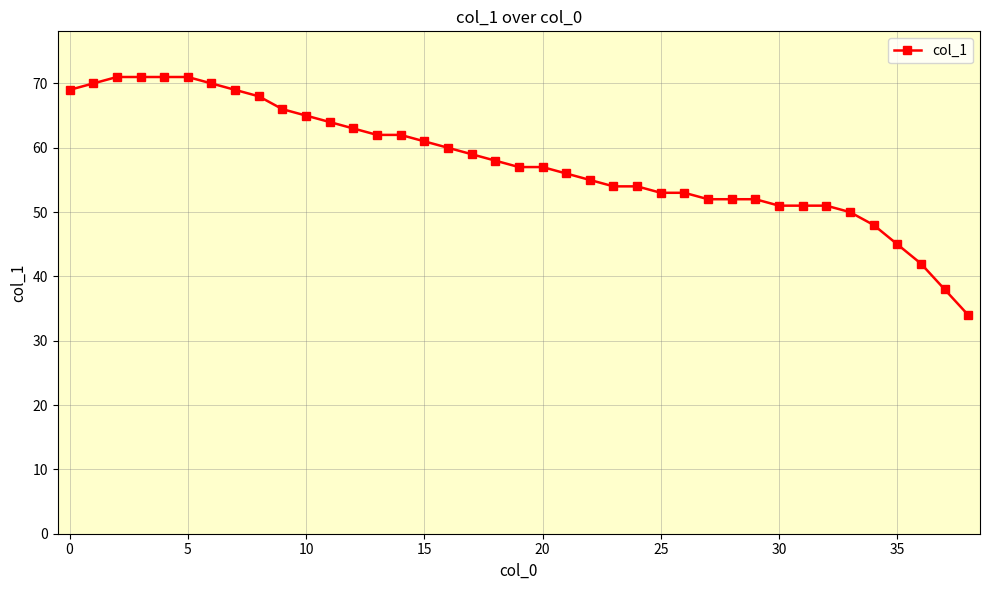

What is the maximum value shown in the chart?

71